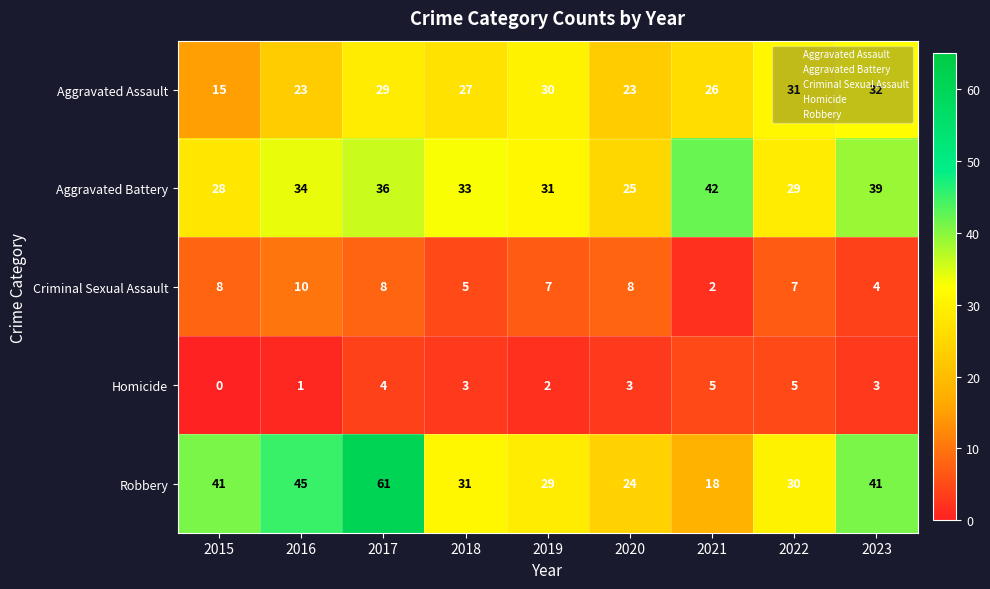

What is the difference between the maximum and minimum values in the Robbery series?

43